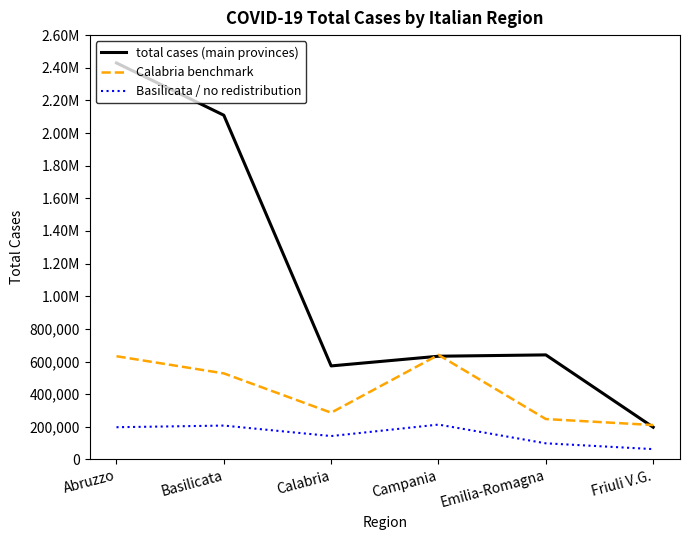

What is the sum of the Basilicata / no redistribution values at Emilia-Romagna and Basilicata?

306239